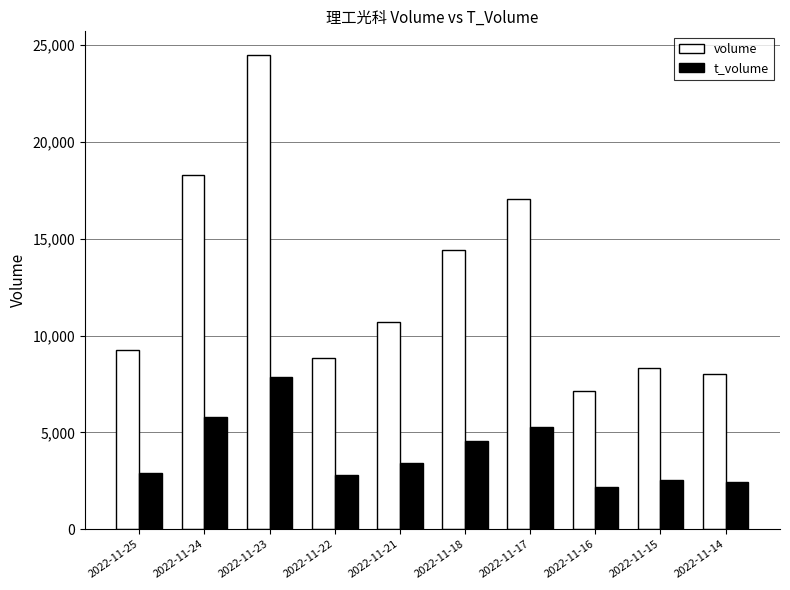

Which series has the widest spread of values?

volume